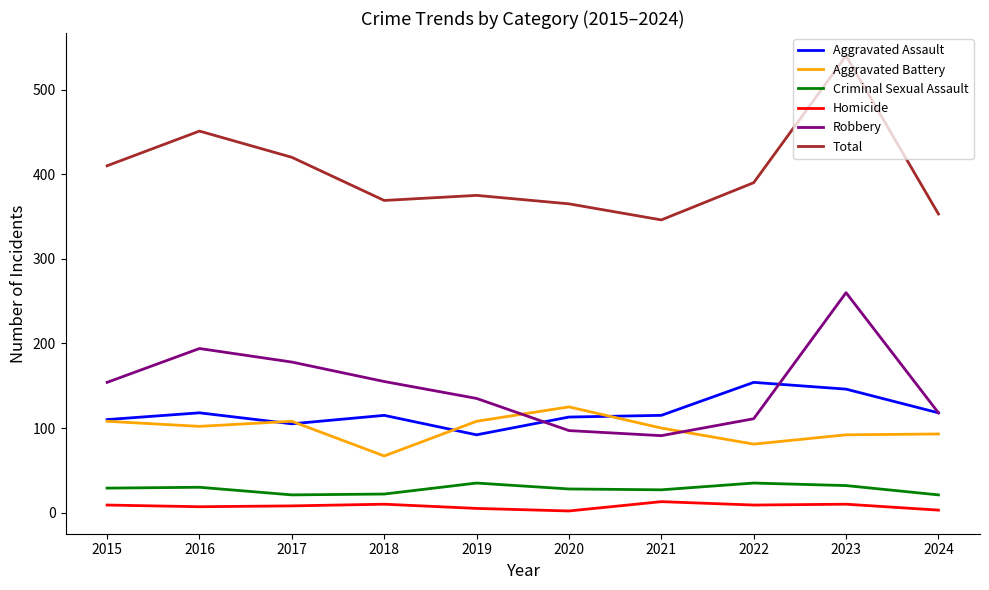

Which series has the largest total across all categories?

Total